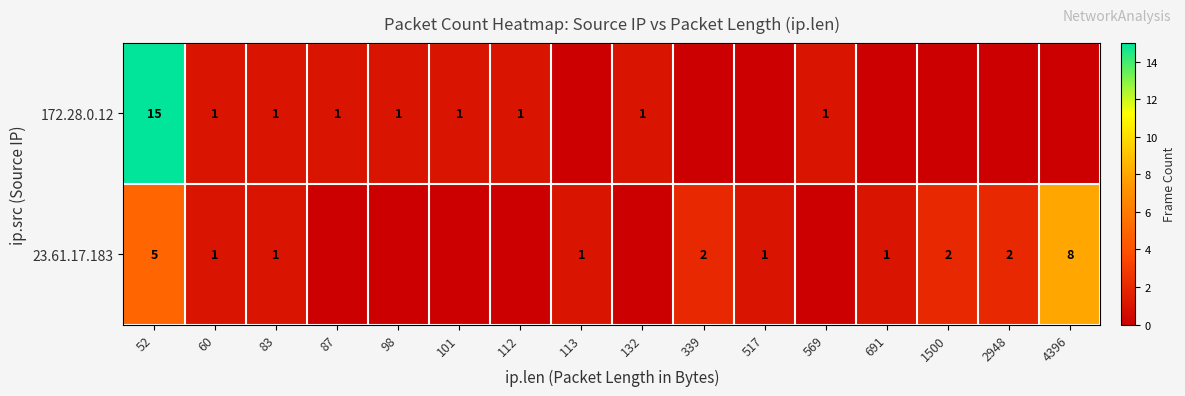

What is the total value across all series at 52?

20